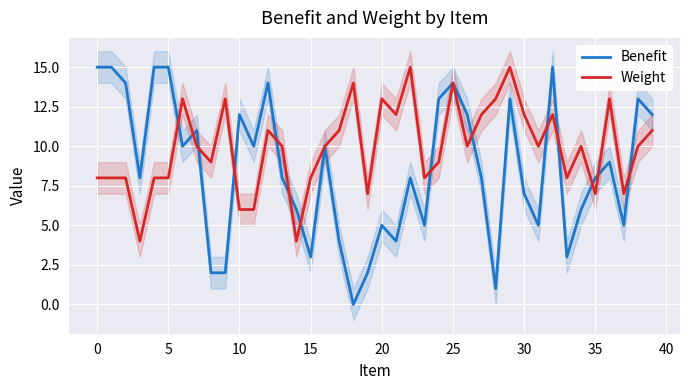

What is the total value across all series at 36?

22